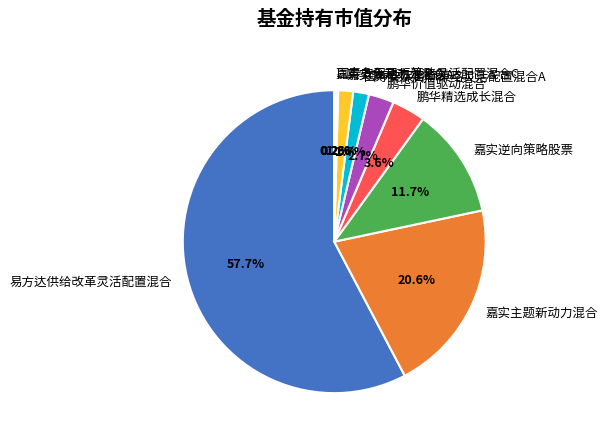

To the nearest percent, what percentage of the pie is 鹏华价值驱动混合?

3%